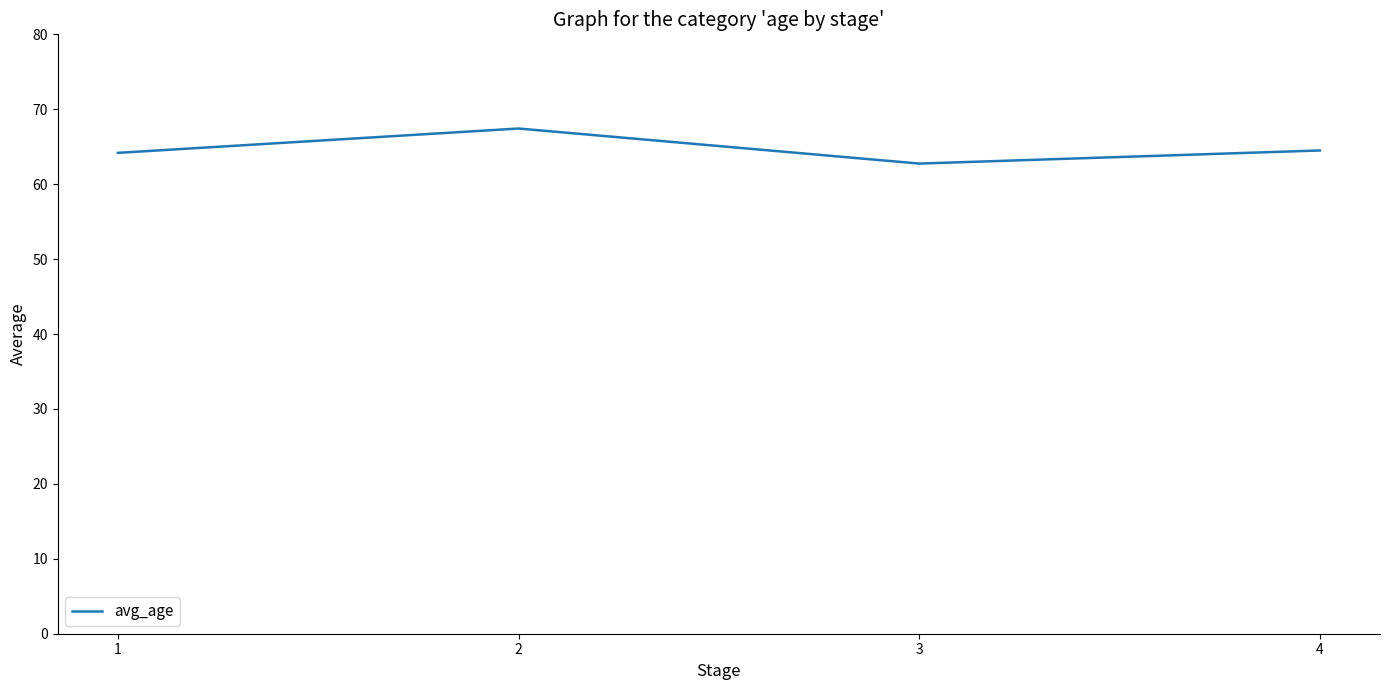

Read the value at 2.

67.4